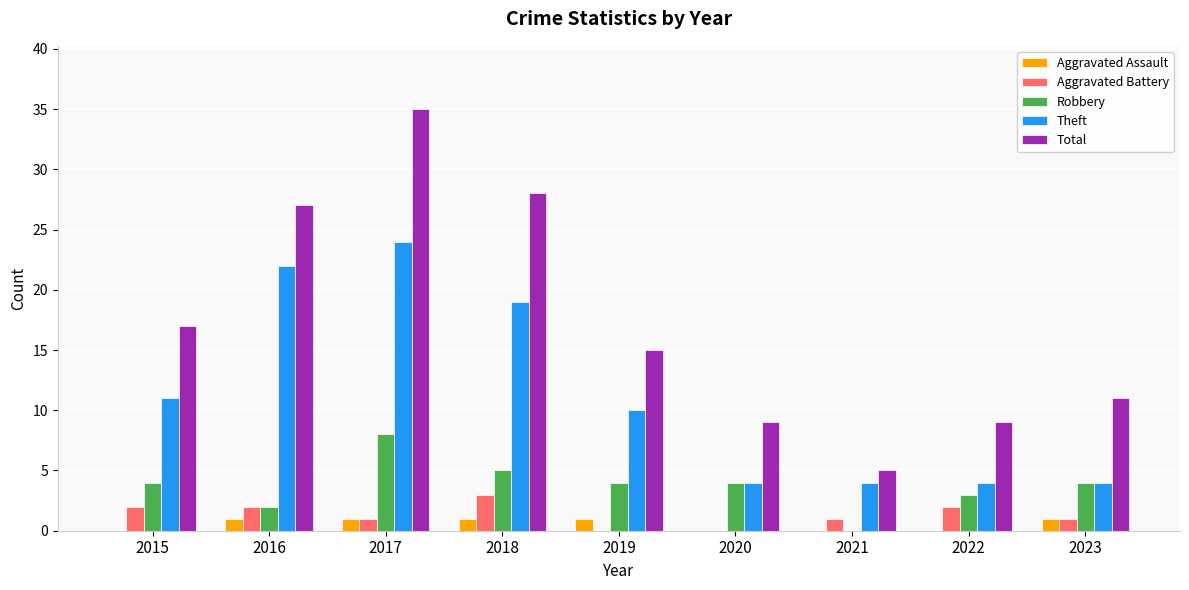

Reading left to right, list all the values displayed in this chart.

Aggravated Assault: 2015=0	2016=1	2017=1	2018=1	2019=1	2020=0	2021=0	2022=0	2023=1
Aggravated Battery: 2015=2	2016=2	2017=1	2018=3	2019=0	2020=0	2021=1	2022=2	2023=1
Robbery: 2015=4	2016=2	2017=8	2018=5	2019=4	2020=4	2021=0	2022=3	2023=4
Theft: 2015=11	2016=22	2017=24	2018=19	2019=10	2020=4	2021=4	2022=4	2023=4
Total: 2015=17	2016=27	2017=35	2018=28	2019=15	2020=9	2021=5	2022=9	2023=11